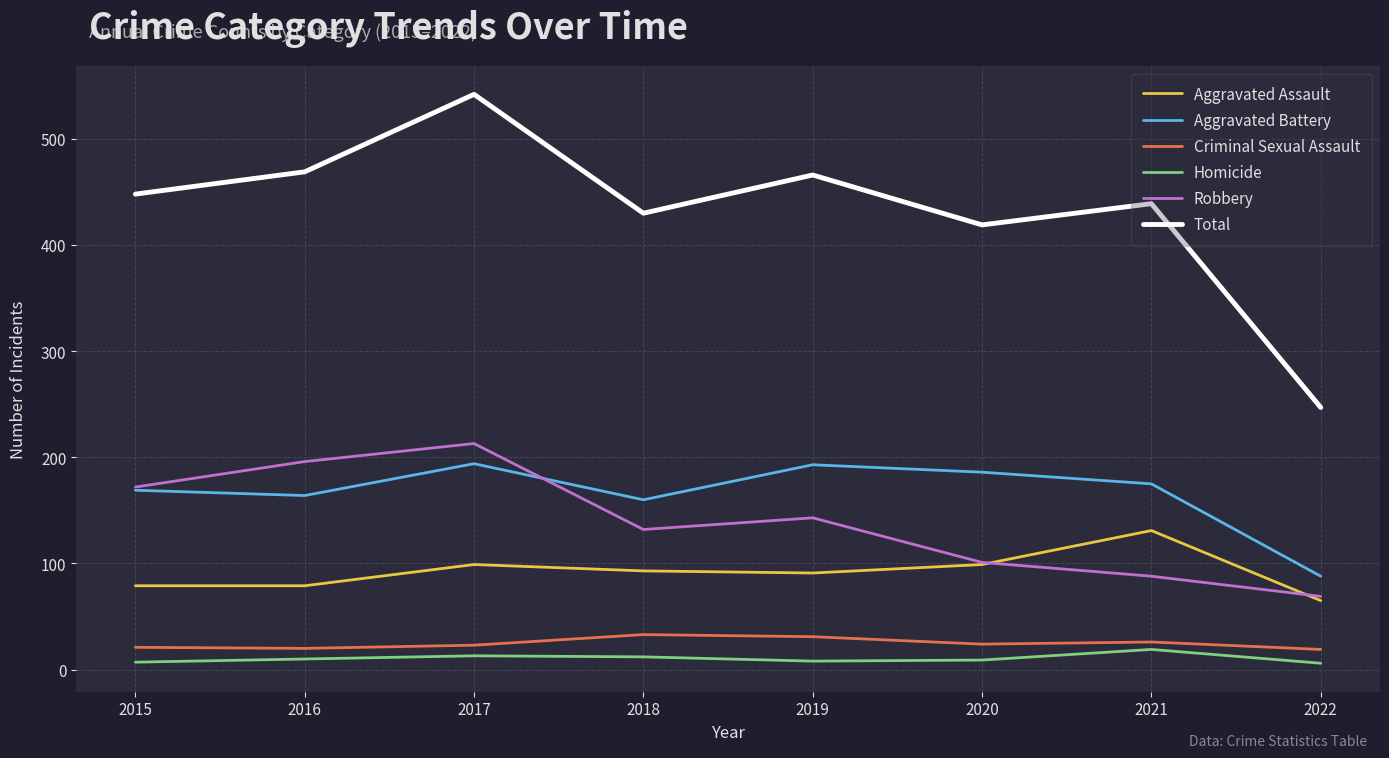

What is the maximum value shown in the chart?

542